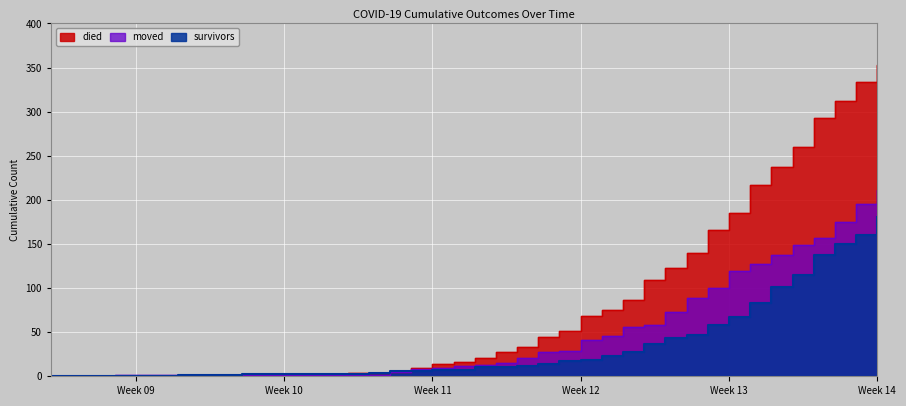

Reading left to right, list all the values displayed in this chart.

survivors: 0	0	0	0	0	0	2	2	2	3	3	3	3	3	3	4	6	6	7	7	10	10	12	14	17	19	23	27	37	43	47	58	67	83	101	115	137	150	160	181
died: 0	0	0	0	0	0	0	0	0	0	2	2	2	3	4	4	5	9	14	16	21	28	33	45	51	68	75	87	109	123	140	166	185	217	237	260	293	312	334	353
moved: 0	0	0	1	1	1	1	1	2	1	1	2	2	2	2	2	5	8	9	12	13	15	21	27	29	41	46	56	58	73	89	100	119	127	137	149	157	175	195	211